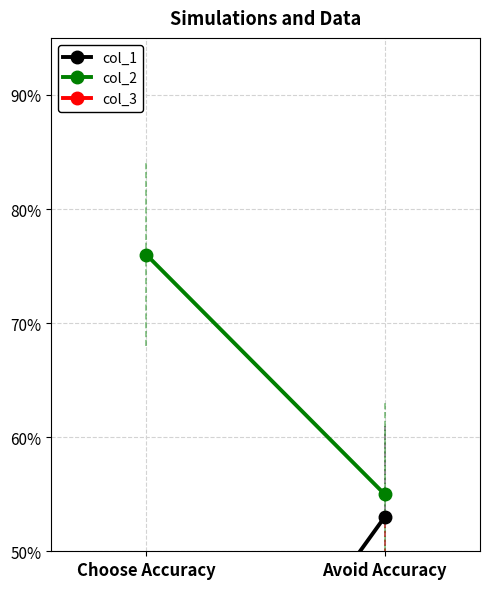

Rank the categories by col_2 value from highest to lowest.

Choose Accuracy, Avoid Accuracy